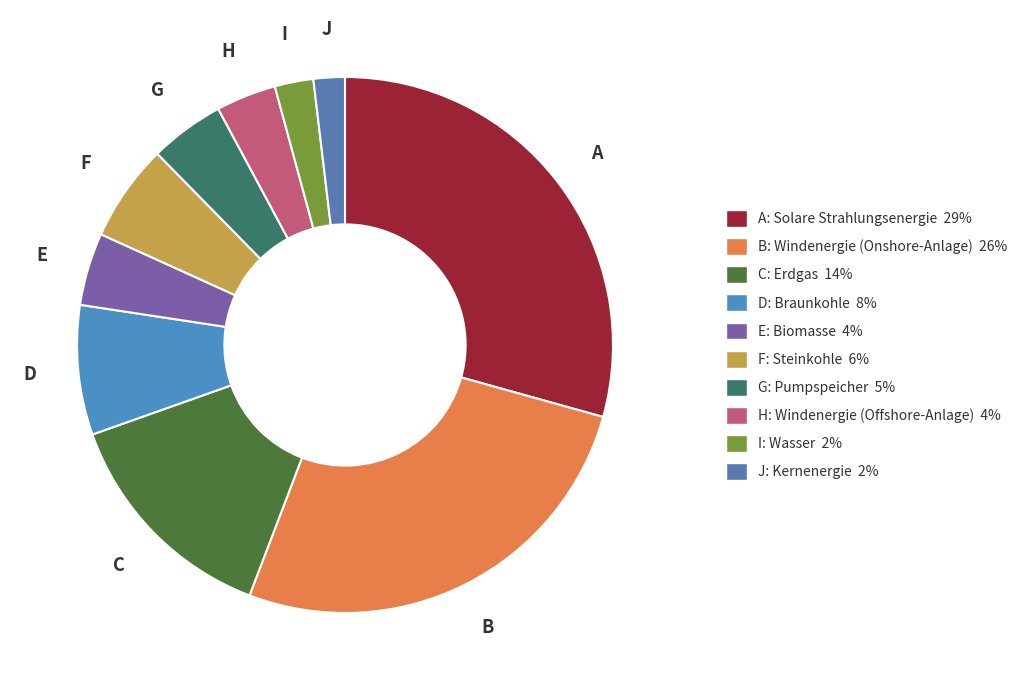

Which category has the biggest portion of the pie?

A: Solare Strahlungsenergie 29%